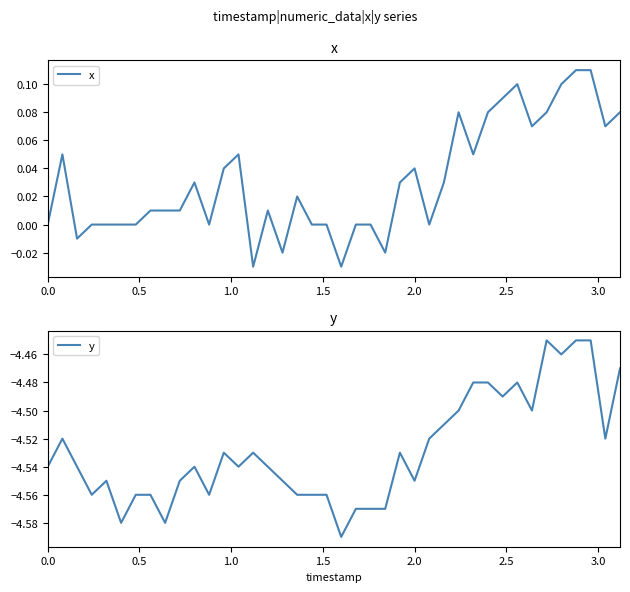

What is the value of the y point at the 3rd from the left?

-4.5